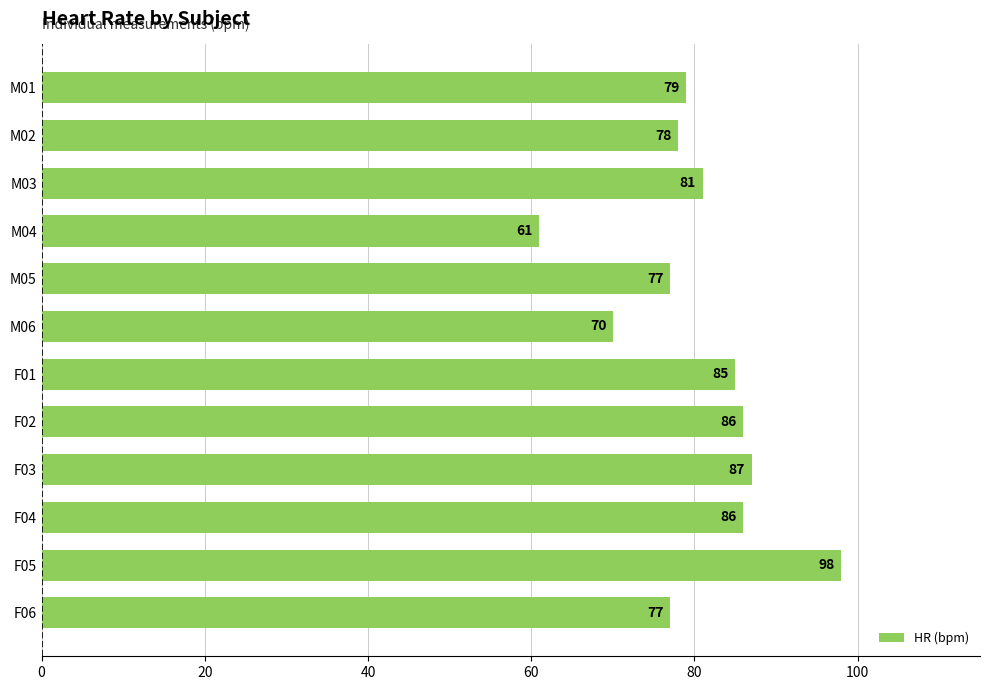

What is the ratio of the value at F01 to the value at M03?

1.0